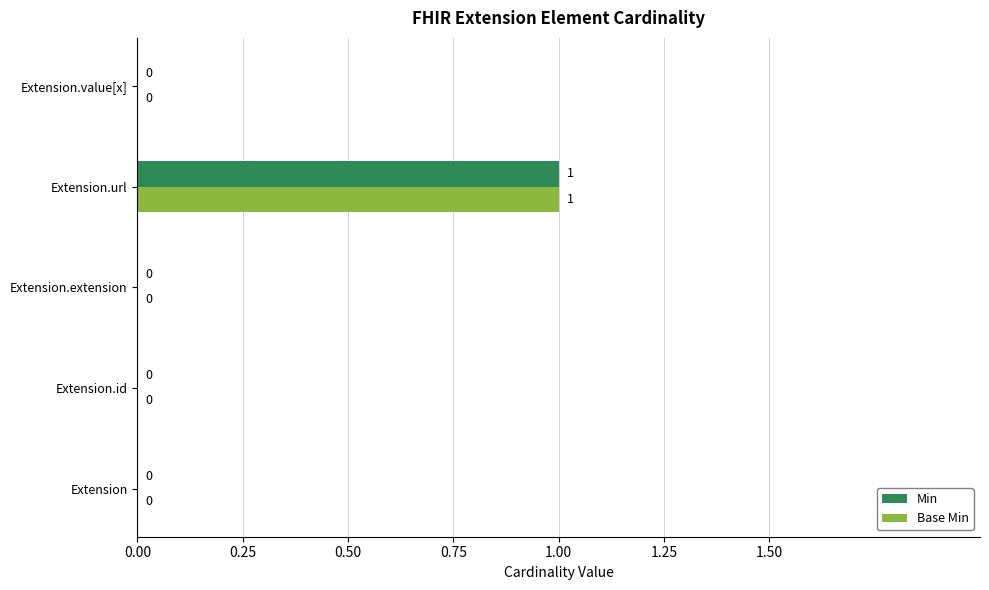

At which category does the chart reach its peak across all series?

Extension.url